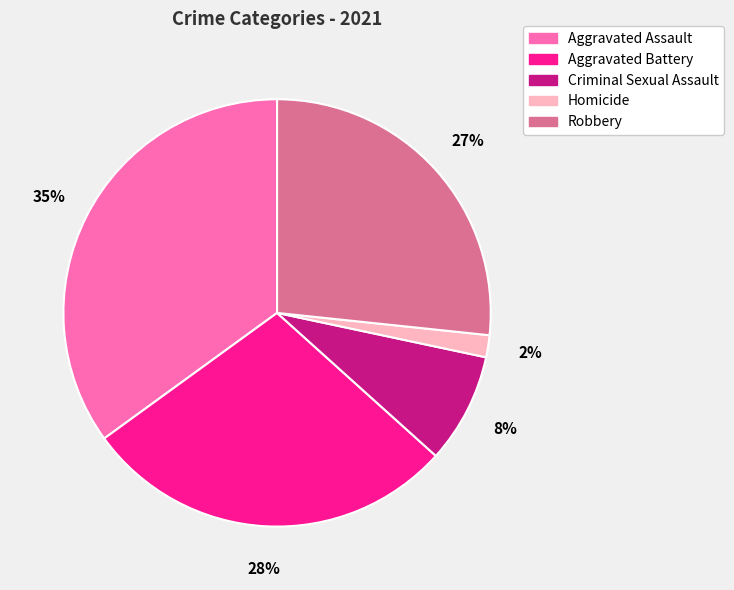

Is it true that Aggravated Assault is 49% of the pie?

False